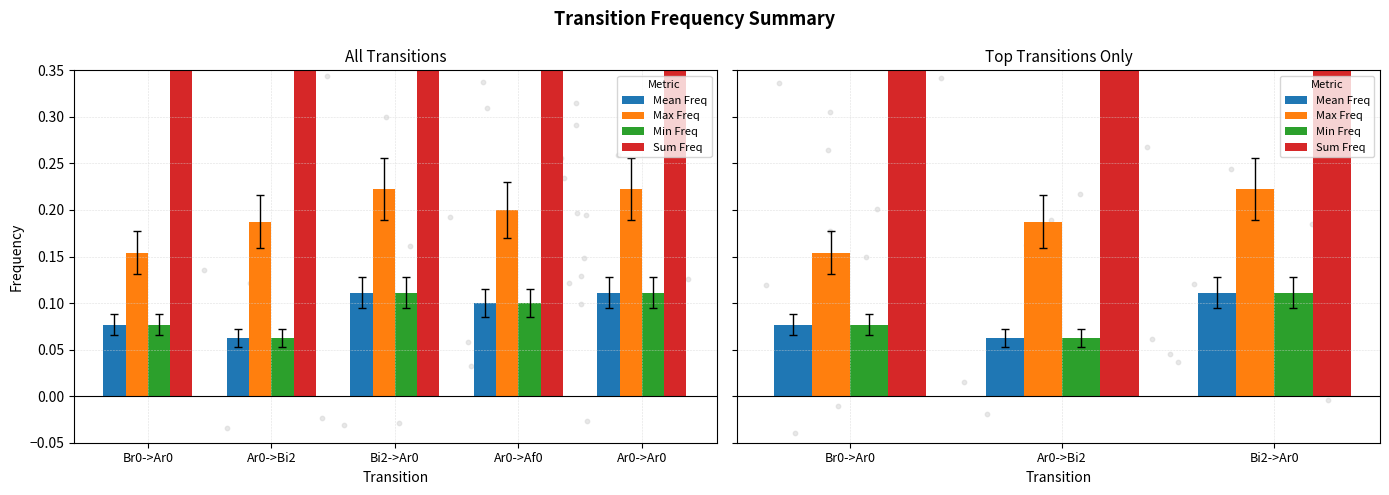

Which series has the largest total across all categories?

Sum Freq